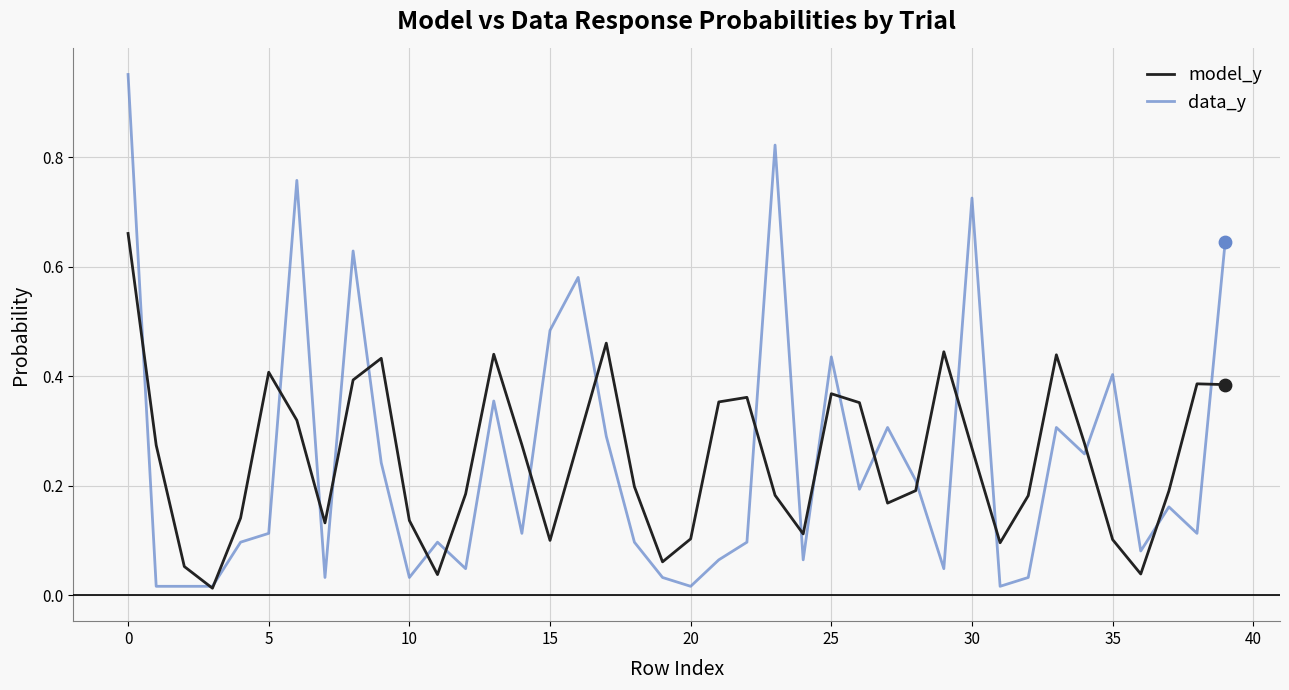

Which series has the widest spread of values?

data_y